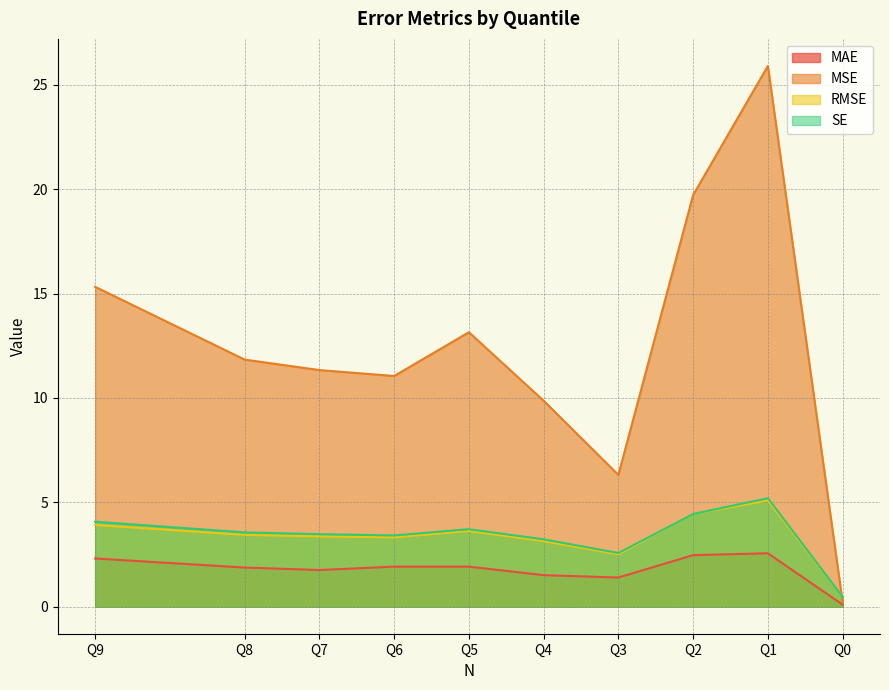

What is the spread (max minus min) of values at Q4?

8.4